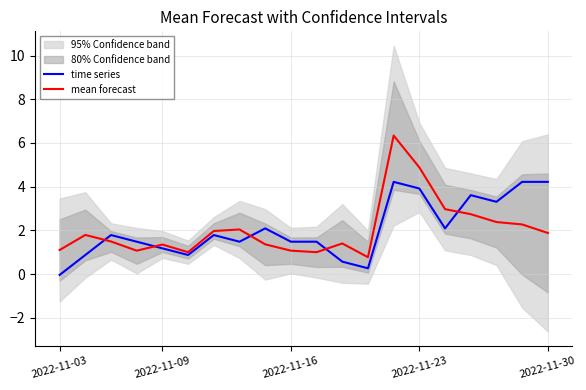

In mean forecast, how many points are lower than both neighbors (excluding endpoints)?

4